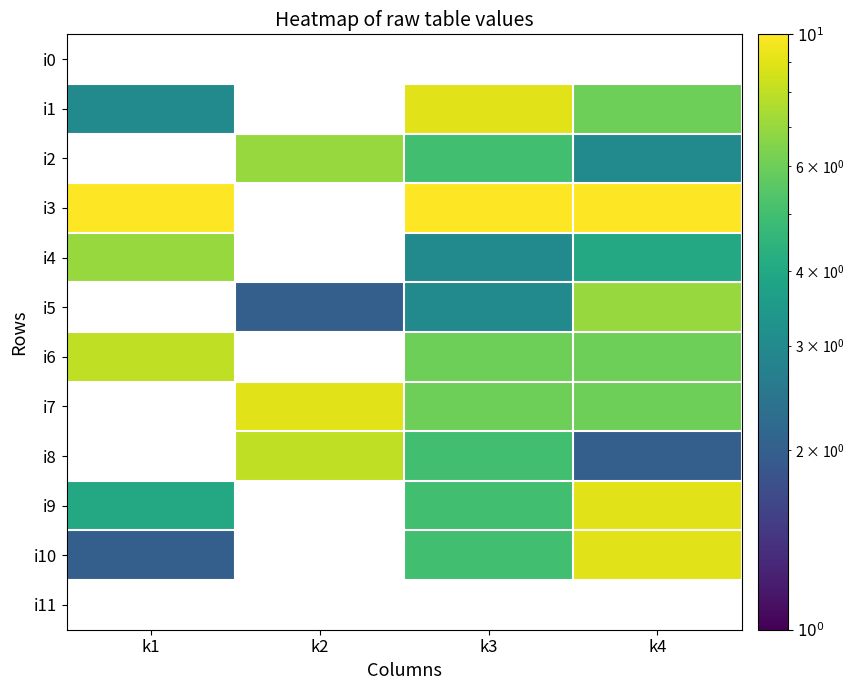

At which category does the chart reach its peak across all series?

k1